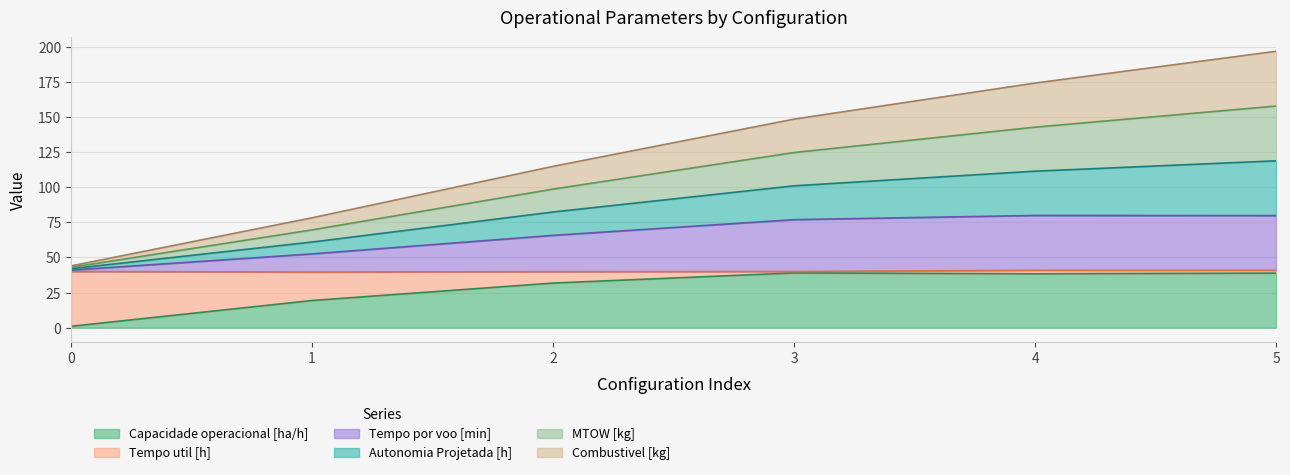

What is the maximum value for Capacidade operacional [ha/h]?

39.0